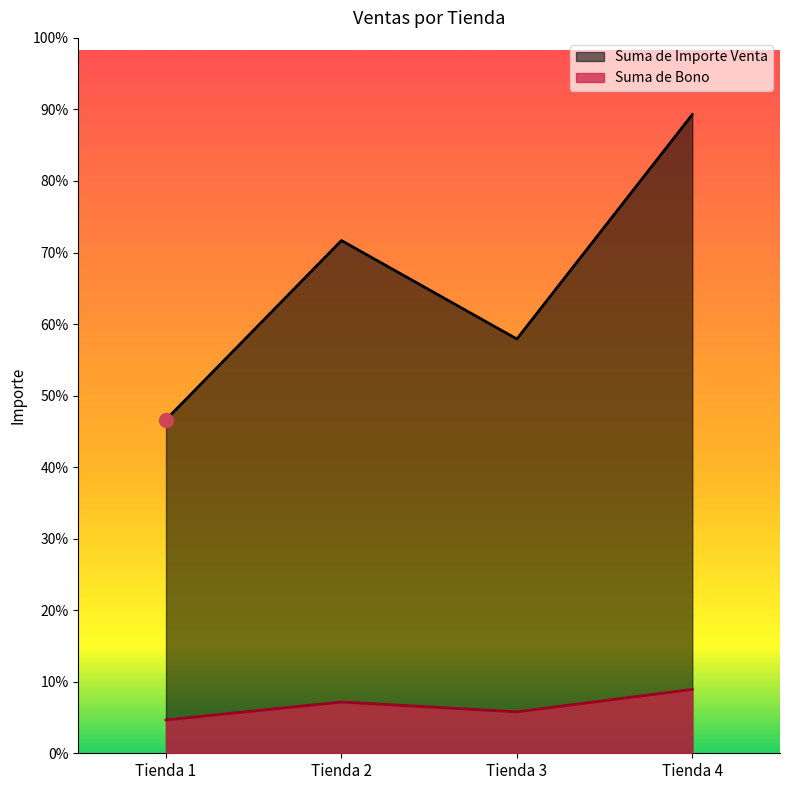

Reading left to right, transcribe all the data shown in this chart.

Suma de Importe Venta: Tienda 1=37600	Tienda 2=57800	Tienda 3=46700	Tienda 4=72000
Suma de Bono: Tienda 1=3760	Tienda 2=5780	Tienda 3=4670	Tienda 4=7200